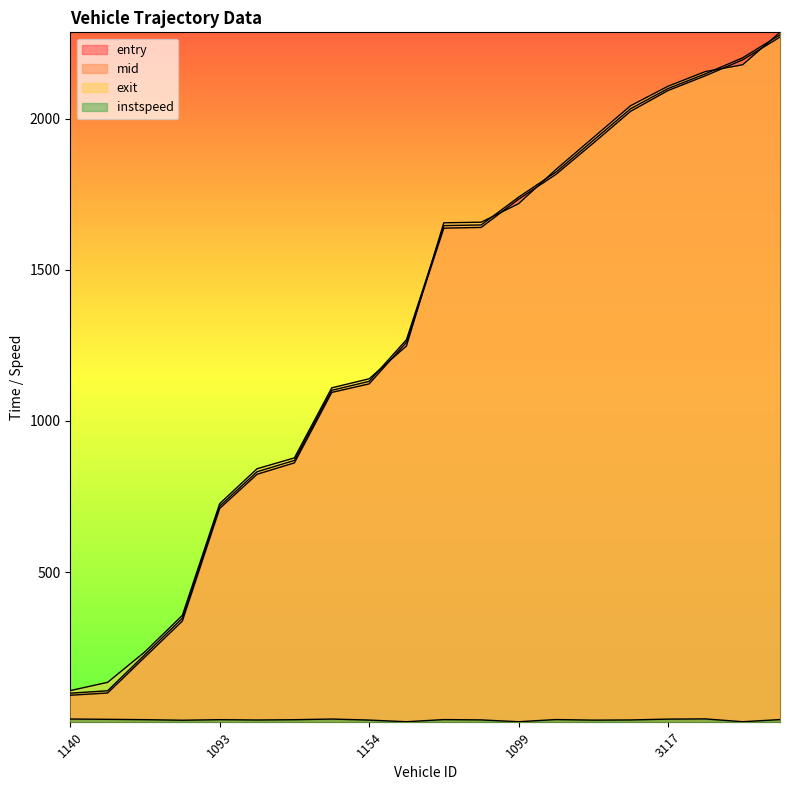

List the series in order of their peak value, highest first.

exit, mid, entry, instspeed